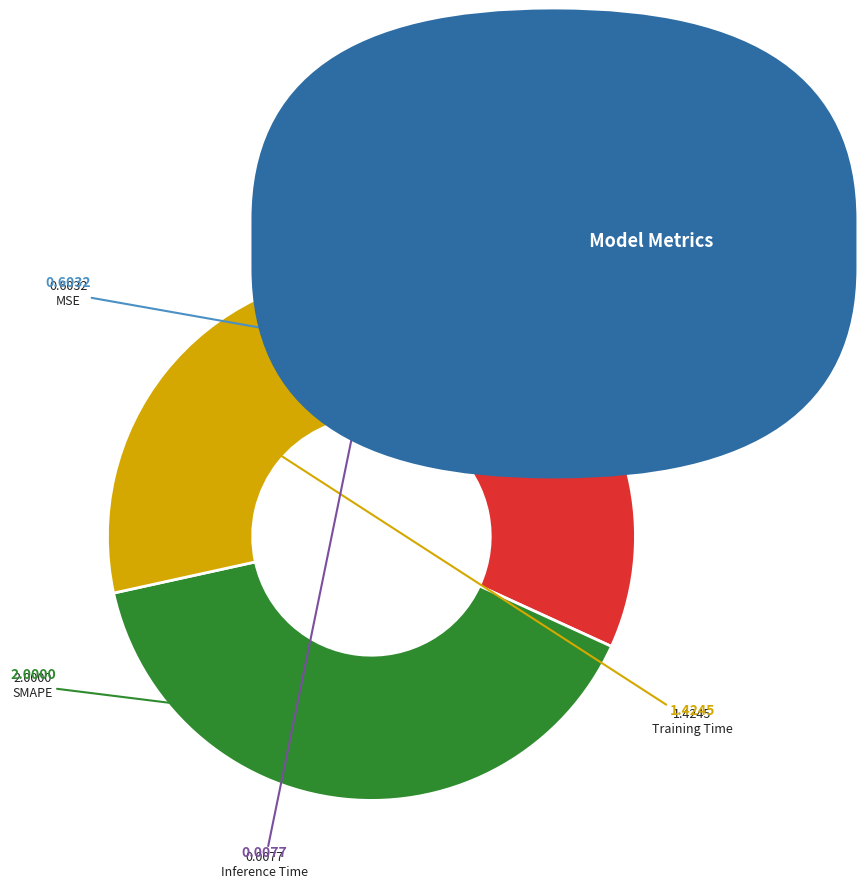

Does SMAPE account for over 50% of the chart?

No